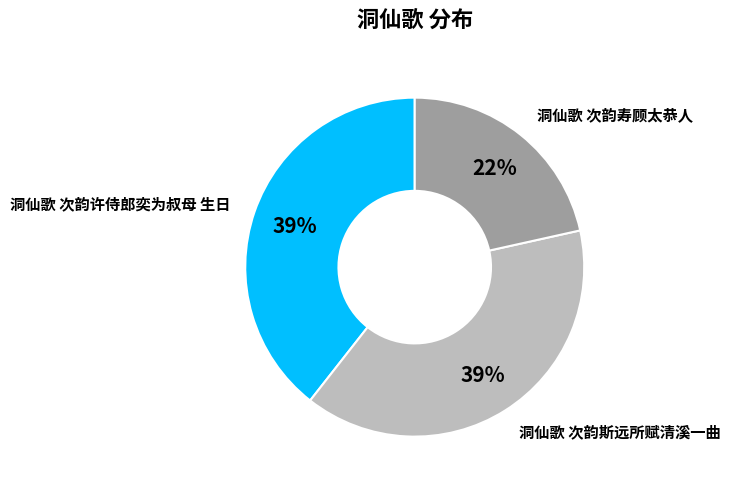

To the nearest percent, what is the average slice percentage?

33%